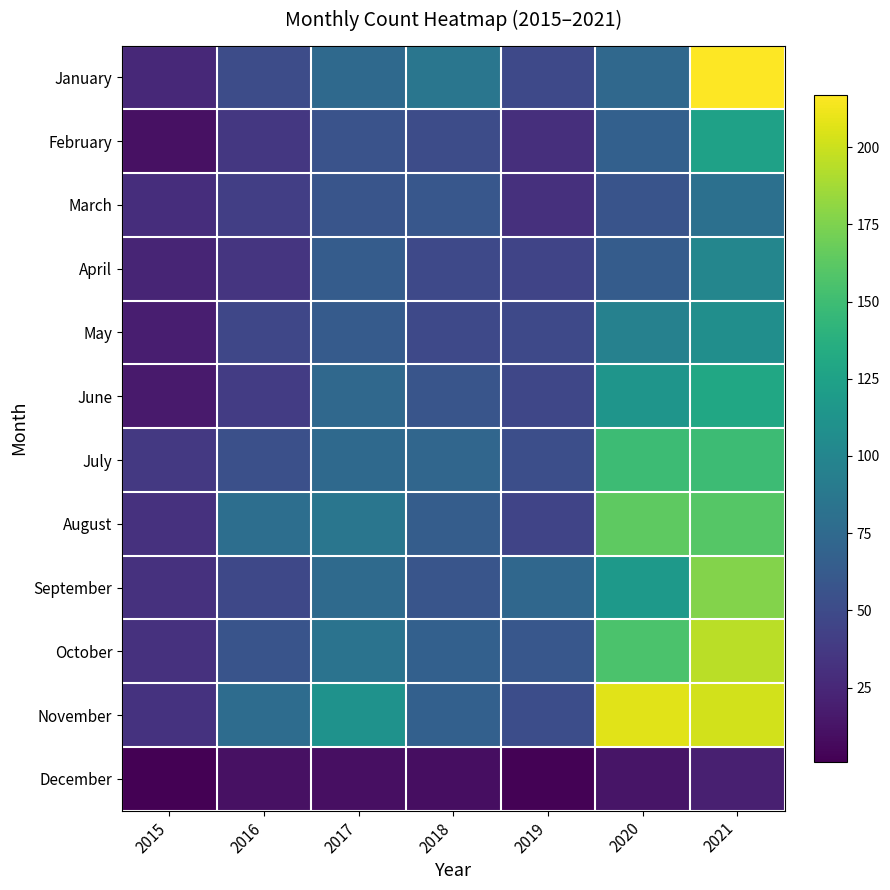

What is the difference between the highest and lowest values at 2016?

68